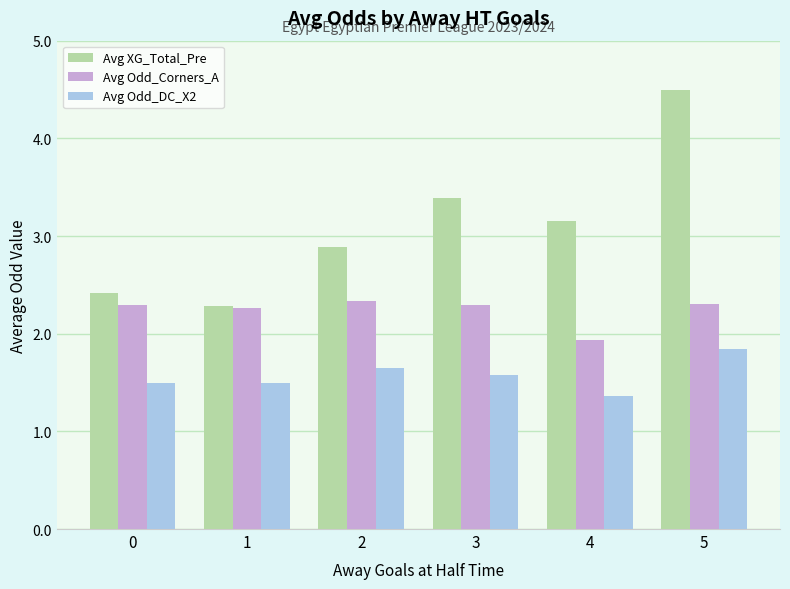

What is the sum of the Avg Odd_DC_X2 values at 4 and 2?

3.0